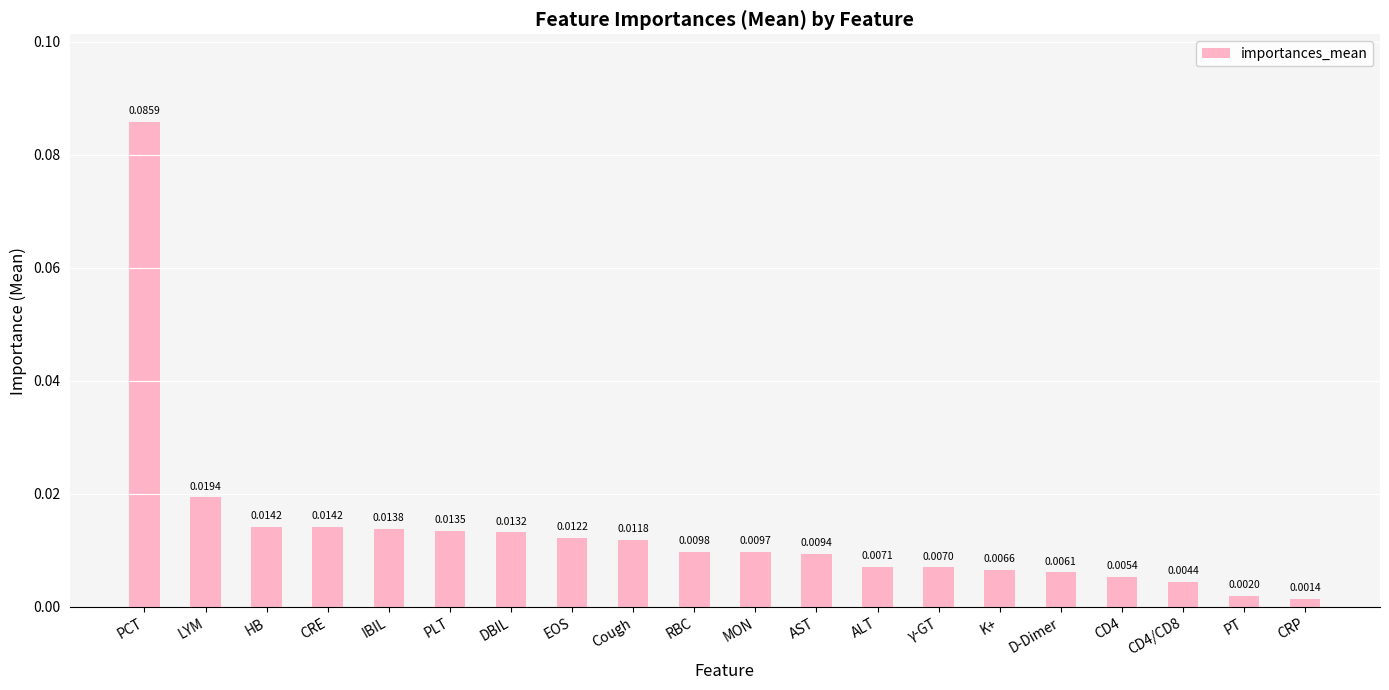

At which label is the value closest to 0?

CRP